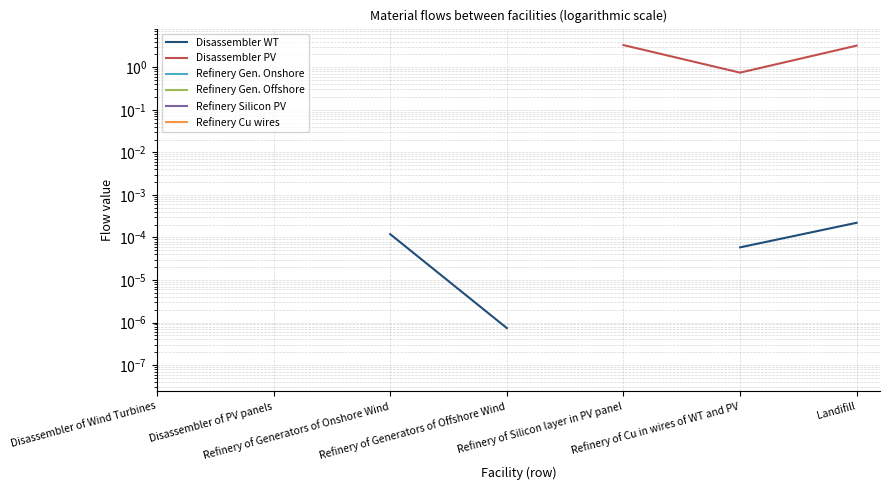

What is the label of the 5th point from the right?

Refinery of Generators of Onshore Wind